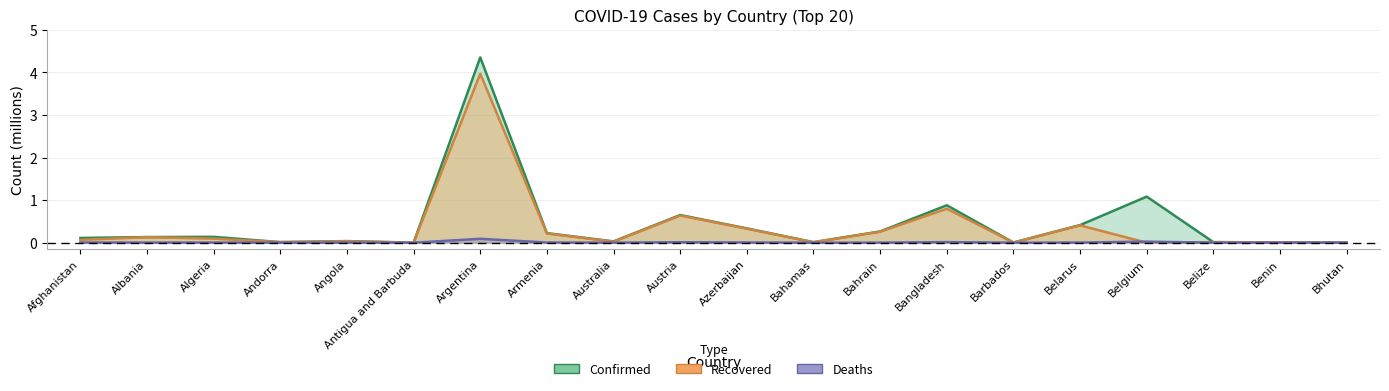

Between Albania and Belize, which is larger?

Albania